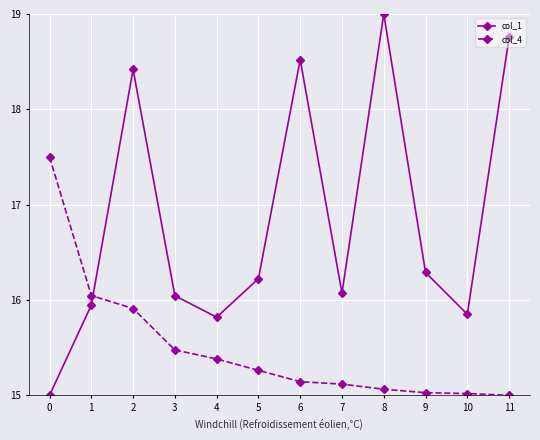

Read the col_4 value at 4.

15.4